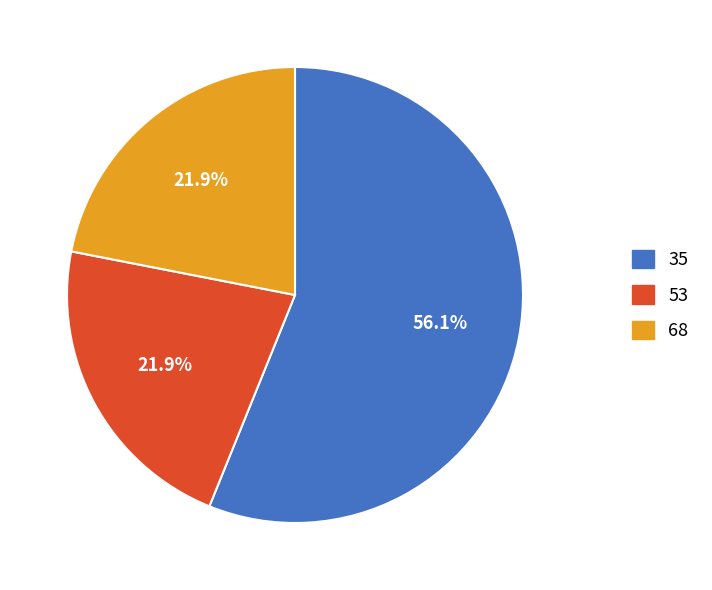

Approximately how many times larger is the value at 53 compared to 68?

1.0